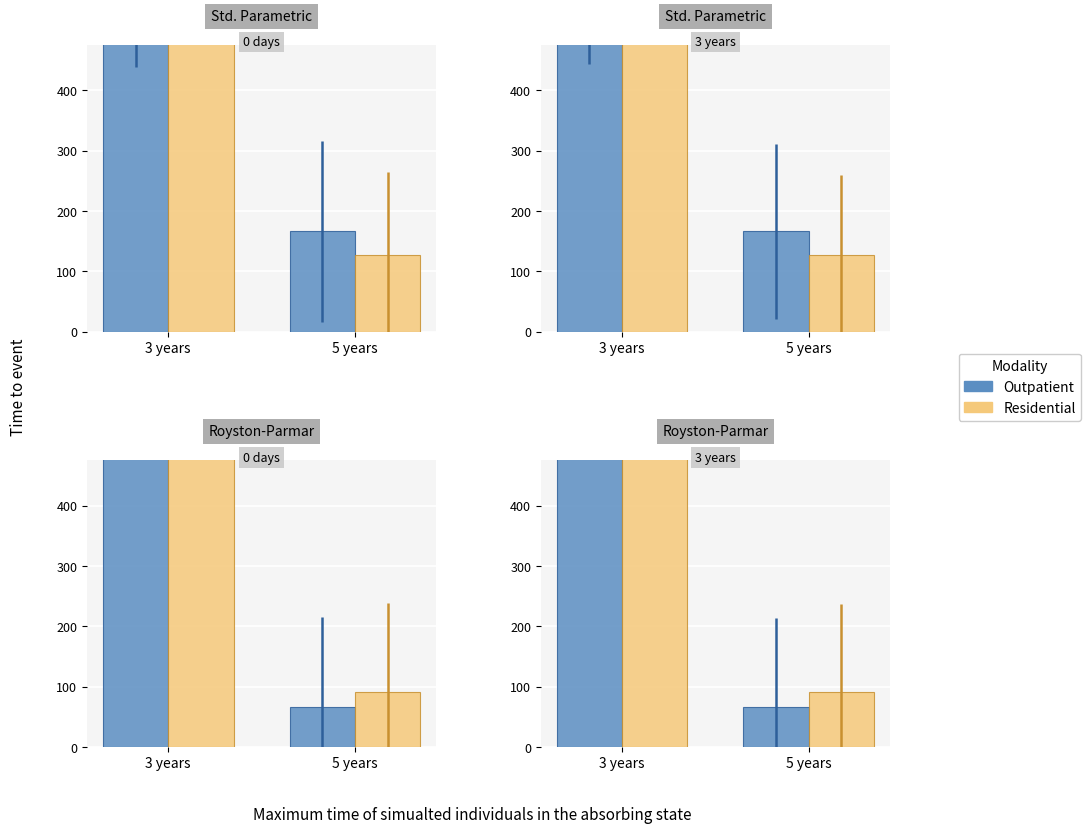

Count the number of data series in this chart.

2